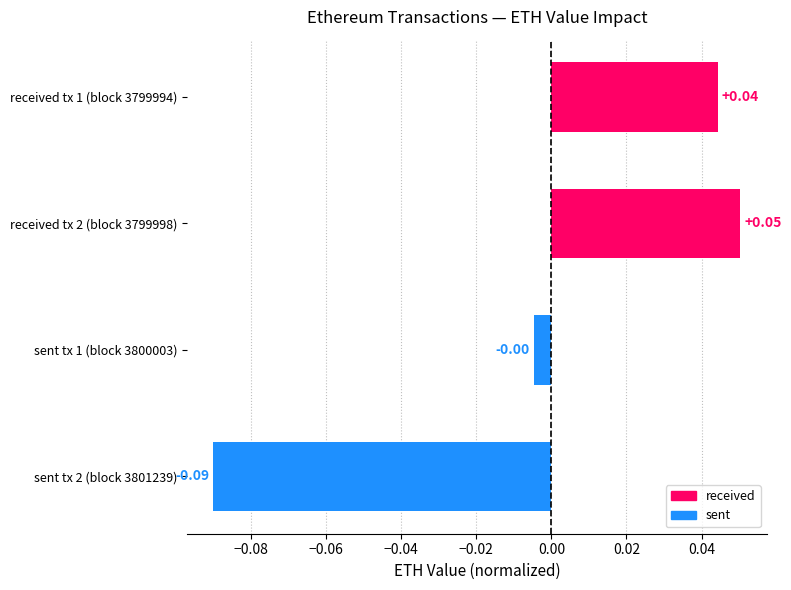

How many categories are shown in the chart?

4